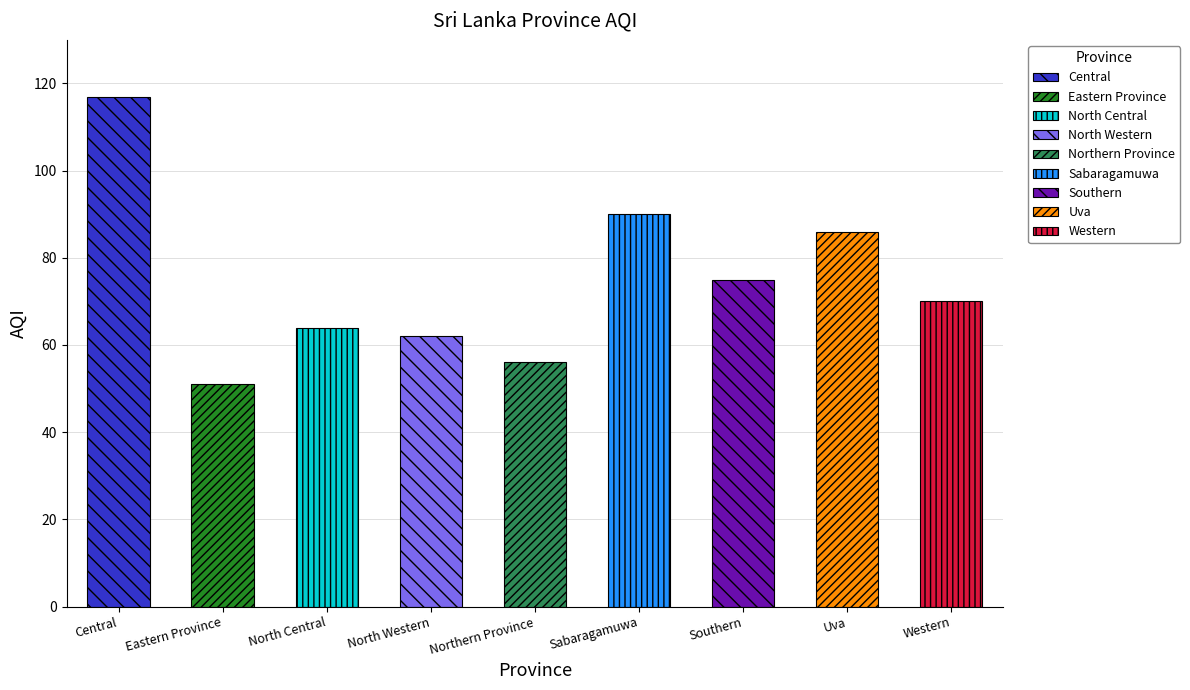

The chart shows a value of 94 at Northern Province. True or false?

False